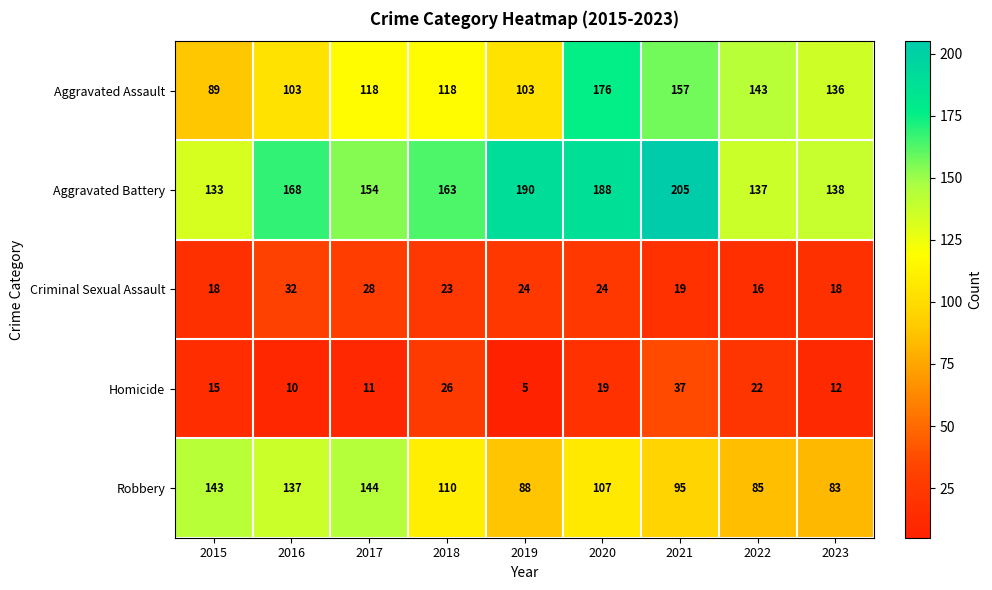

What value does the Aggravated Assault series have at 2018?

118